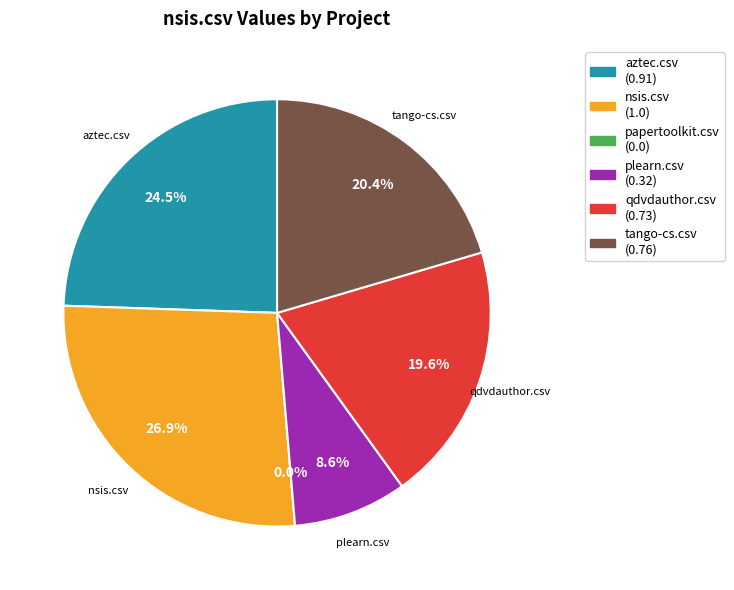

The nsis.csv slice represents 27% of the pie. True or false?

True